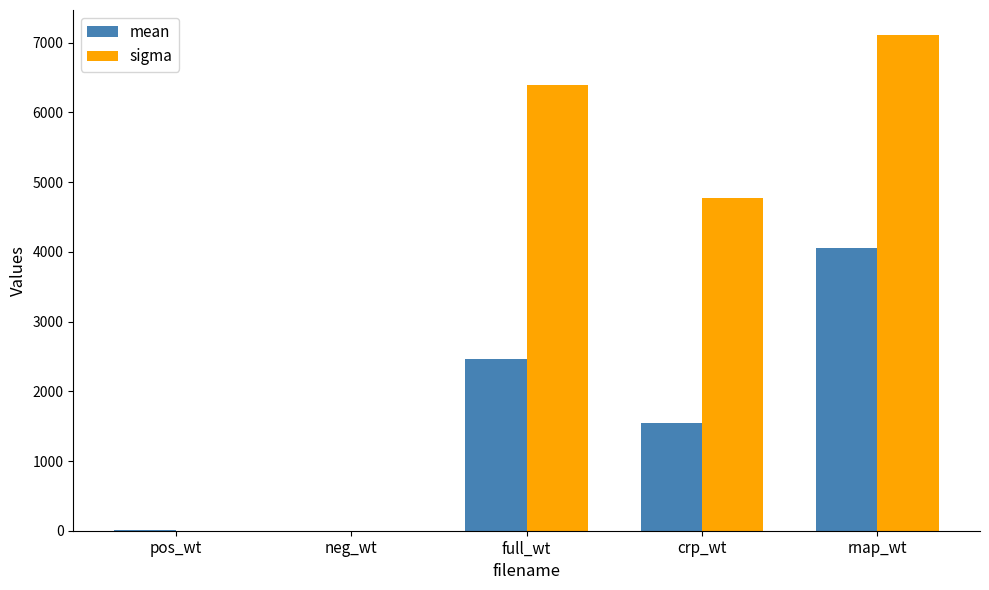

What is the spread (max minus min) of values at full_wt?

3936.2